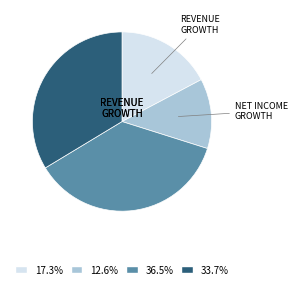

Does any single category account for the majority?

No